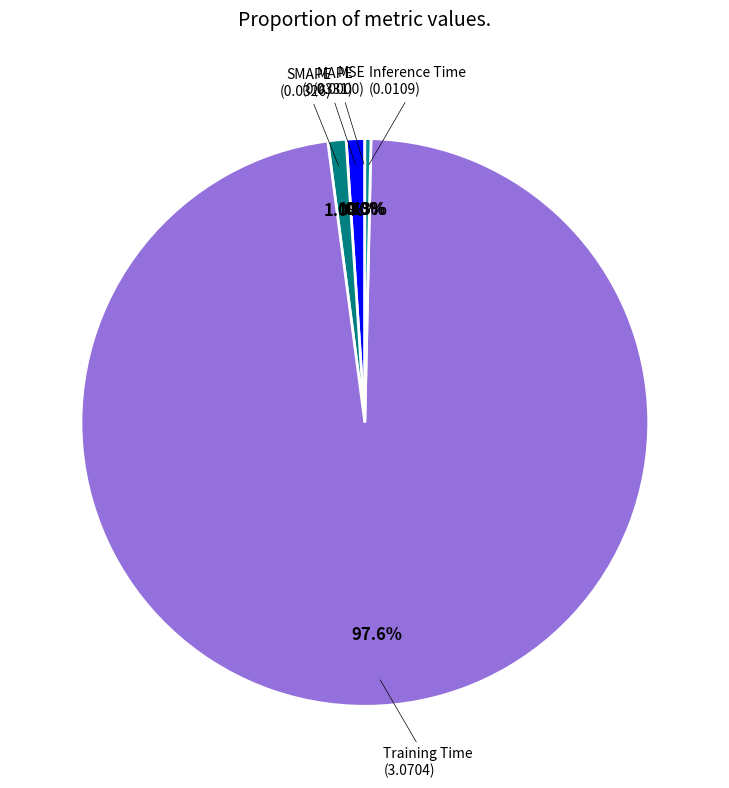

How many slices are in this pie chart?

5